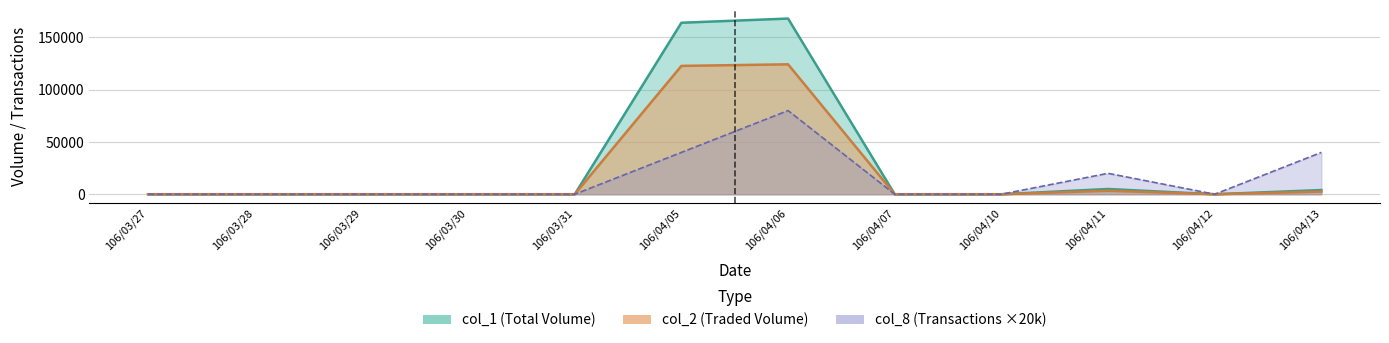

What is the difference between the maximum and second lowest values in the col_2 series?

124240